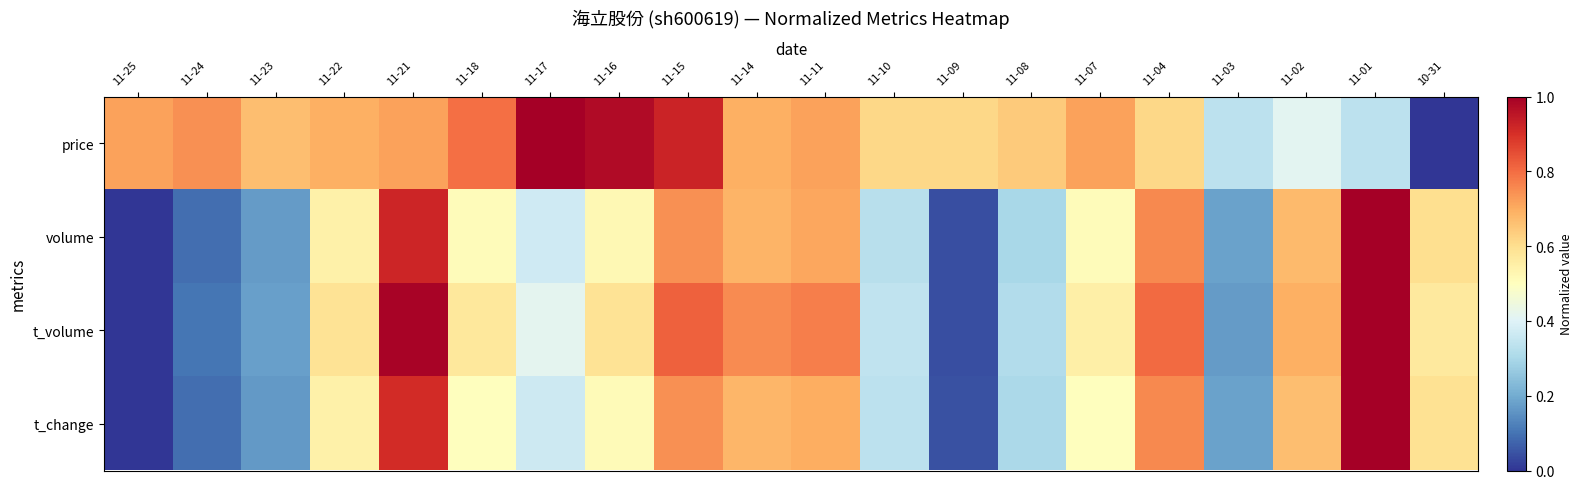

Reading left to right, transcribe all the data shown in this chart.

price: 11-25=0.7	11-24=0.7	11-23=0.7	11-22=0.7	11-21=0.7	11-18=0.8	11-17=1.0	11-16=1.0	11-15=0.9	11-14=0.7	11-11=0.7	11-10=0.6	11-09=0.6	11-08=0.6	11-07=0.7	11-04=0.6	11-03=0.3	11-02=0.4	11-01=0.3	10-31=0.0
volume: 11-25=0.0	11-24=0.1	11-23=0.2	11-22=0.5	11-21=0.9	11-18=0.5	11-17=0.4	11-16=0.5	11-15=0.7	11-14=0.7	11-11=0.7	11-10=0.3	11-09=0.0	11-08=0.3	11-07=0.5	11-04=0.8	11-03=0.2	11-02=0.7	11-01=1.0	10-31=0.6
t_volume: 11-25=0.0	11-24=0.1	11-23=0.2	11-22=0.6	11-21=1.0	11-18=0.6	11-17=0.4	11-16=0.6	11-15=0.8	11-14=0.8	11-11=0.8	11-10=0.3	11-09=0.0	11-08=0.3	11-07=0.5	11-04=0.8	11-03=0.2	11-02=0.7	11-01=1.0	10-31=0.6
t_change: 11-25=0.0	11-24=0.1	11-23=0.2	11-22=0.5	11-21=0.9	11-18=0.5	11-17=0.4	11-16=0.5	11-15=0.7	11-14=0.7	11-11=0.7	11-10=0.3	11-09=0.0	11-08=0.3	11-07=0.5	11-04=0.8	11-03=0.2	11-02=0.7	11-01=1.0	10-31=0.6